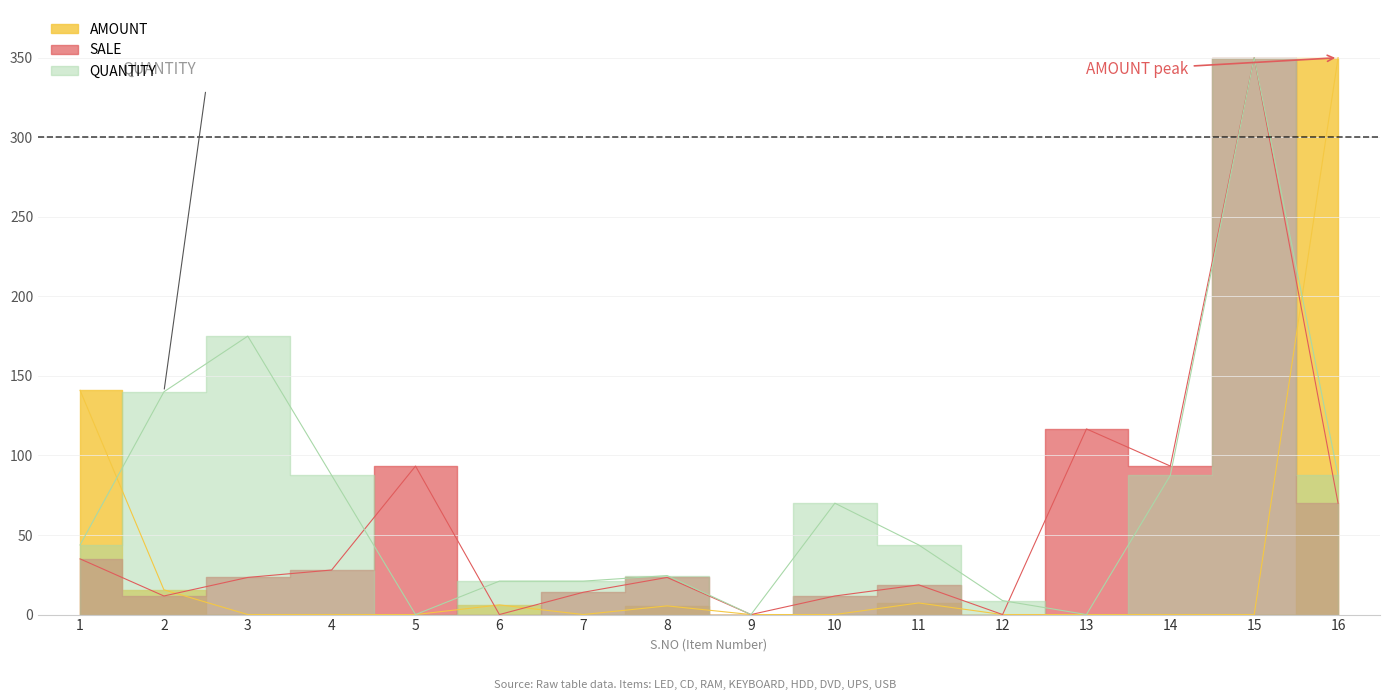

How many times do SALE and QUANTITY cross each other?

3